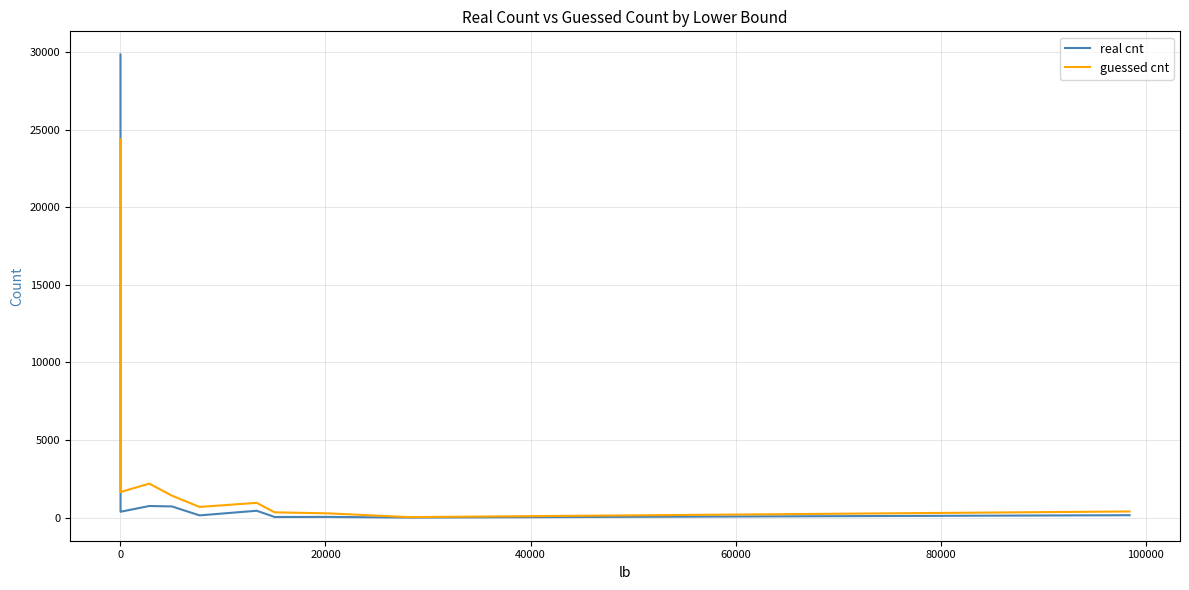

List the series in order of their peak value, lowest first.

guessed cnt, real cnt